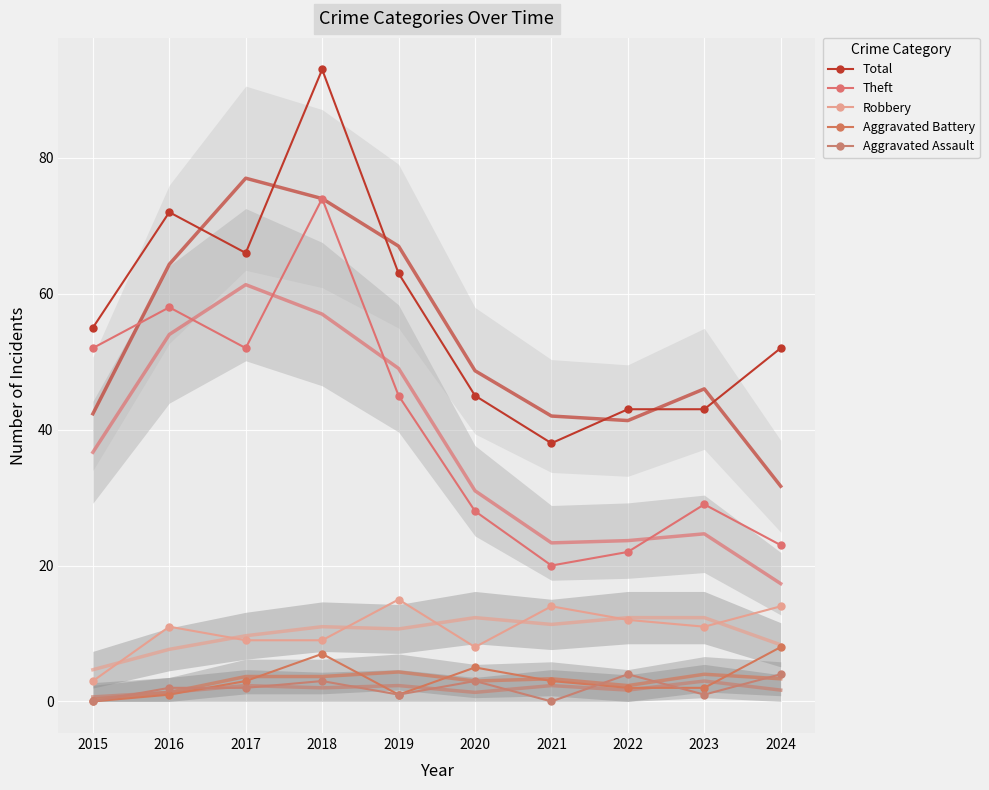

Which series has the widest spread of values?

Total